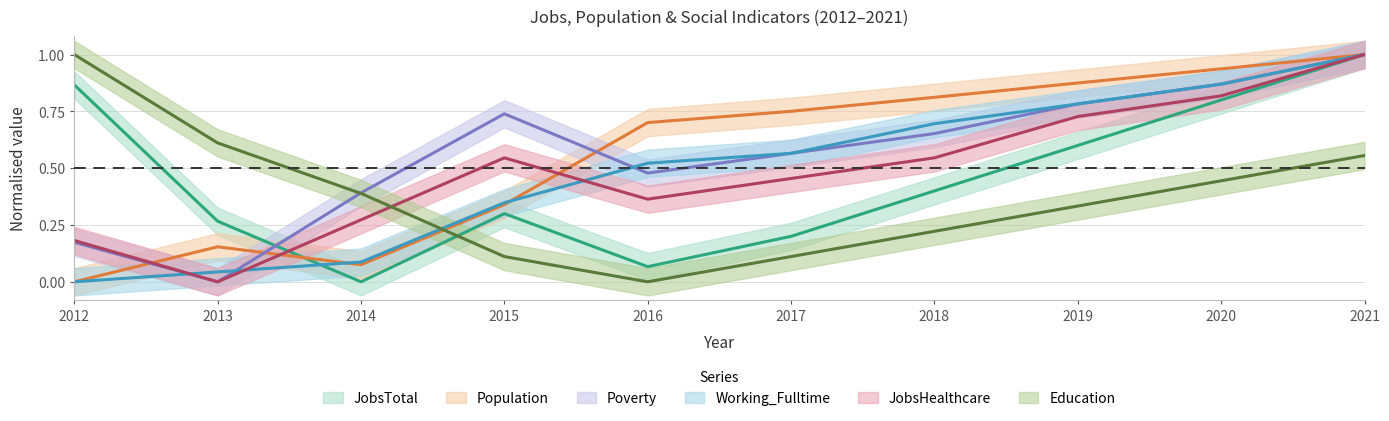

What is the greatest value displayed?

1.0